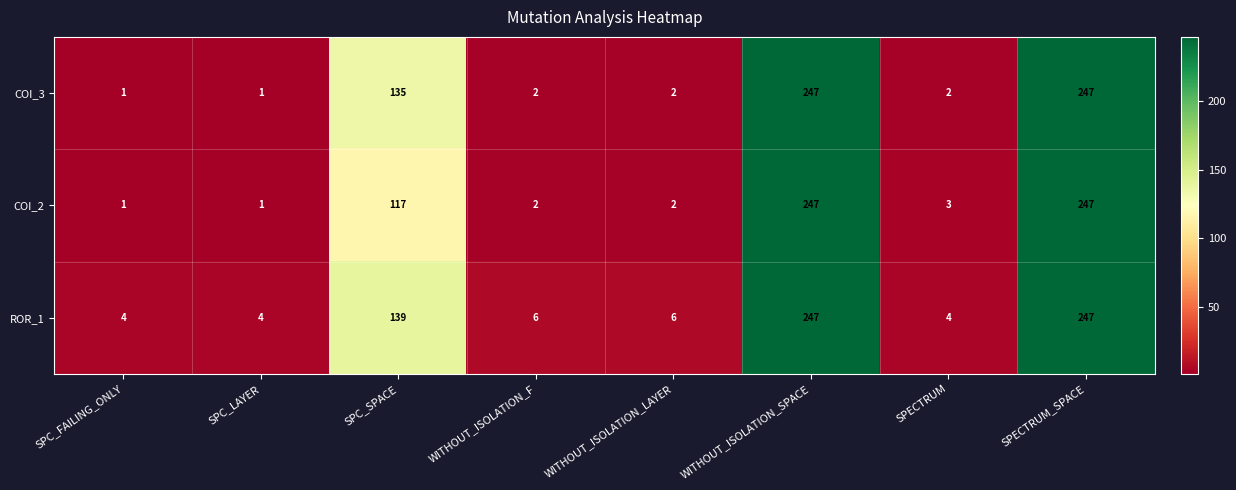

The value of COI_2 at WITHOUT_ISOLATION_F is 2. True or false?

True